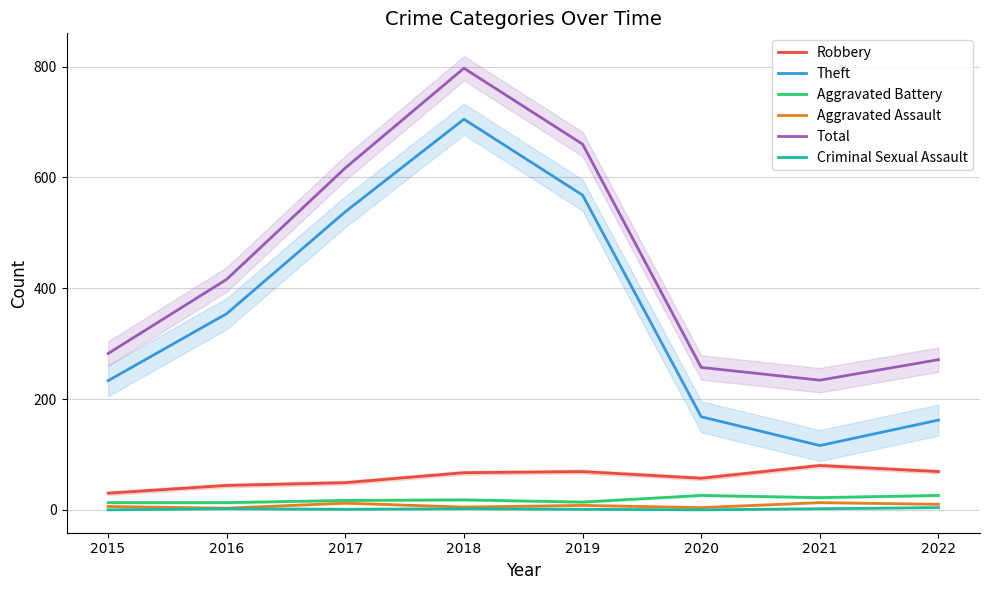

Reading left to right, what are all the values shown in this chart?

Robbery: 30	44	49	67	69	57	80	69
Theft: 233	354	538	705	568	168	116	162
Aggravated Battery: 13	13	17	18	14	26	22	26
Aggravated Assault: 6	3	12	5	8	4	13	10
Total: 282	416	617	797	660	257	234	271
Criminal Sexual Assault: 0	2	1	2	1	0	2	4